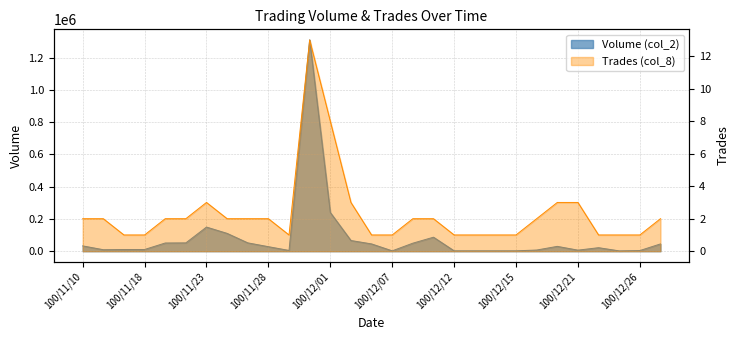

True or false: Volume (col_2) has more than 1 points higher than both neighbors.

True